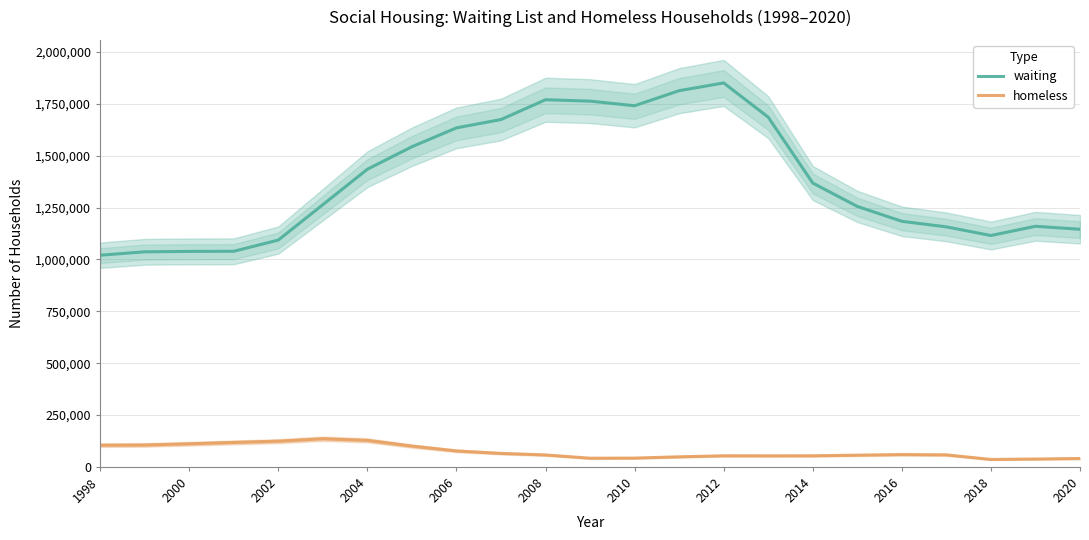

True or false: waiting and homeless intersect in this chart.

False